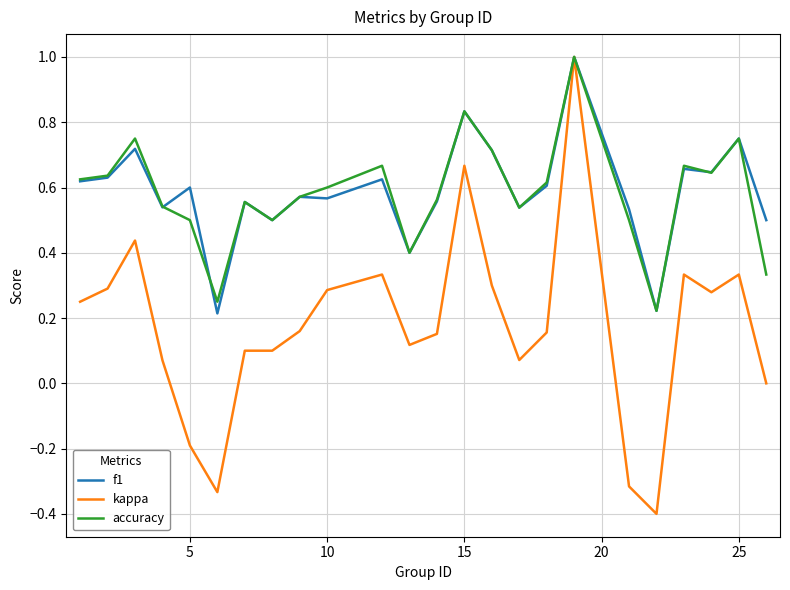

What is the maximum value for f1?

1.0